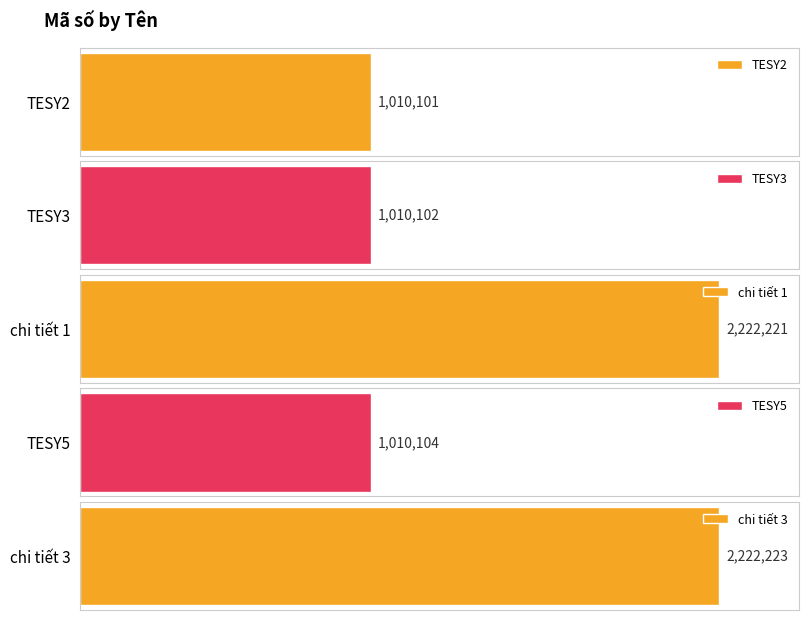

Reading left to right, what are all the values shown in this chart?

TESY2=1010101	TESY3=1010102	chi tiết 1=2222221	TESY5=1010104	chi tiết 3=2222223